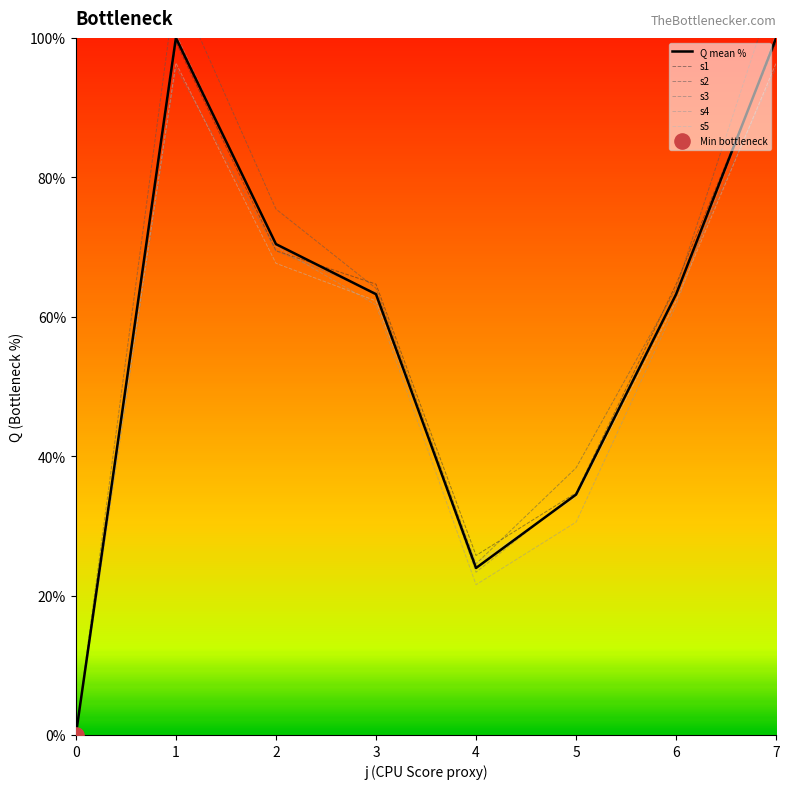

Which series contains the highest Y value?

s2